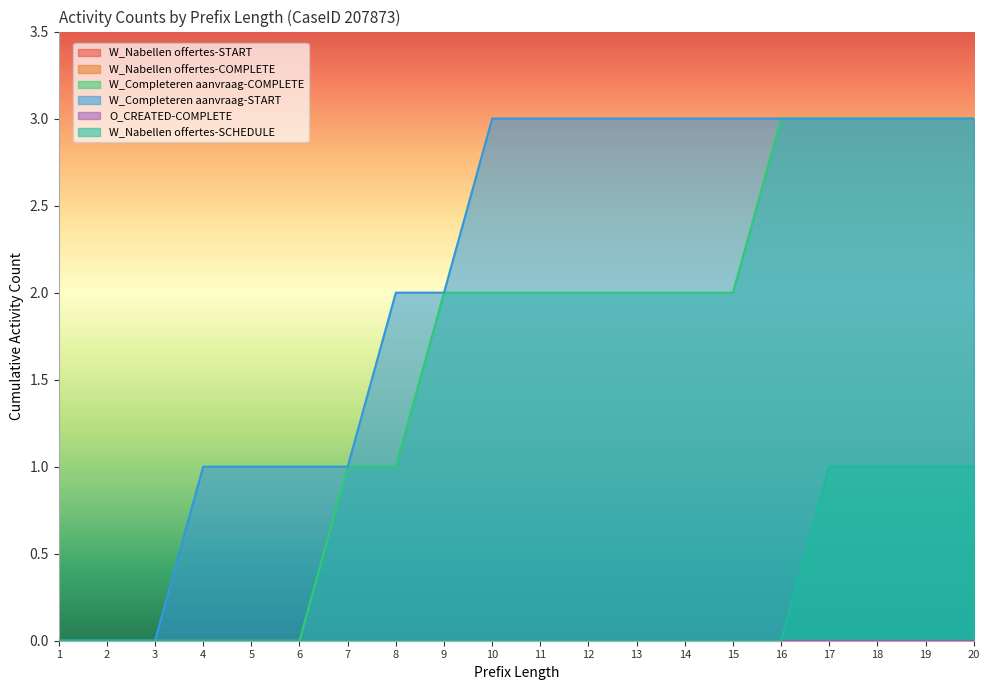

Reading left to right, extract all data points from this chart.

W_Completeren aanvraag-COMPLETE: 0	0	0	0	0	0	1	1	2	2	2	2	2	2	2	3	3	3	3	3
W_Completeren aanvraag-START: 0	0	0	1	1	1	1	2	2	3	3	3	3	3	3	3	3	3	3	3
W_Nabellen offertes-SCHEDULE: 0	0	0	0	0	0	0	0	0	0	0	0	0	0	0	0	1	1	1	1